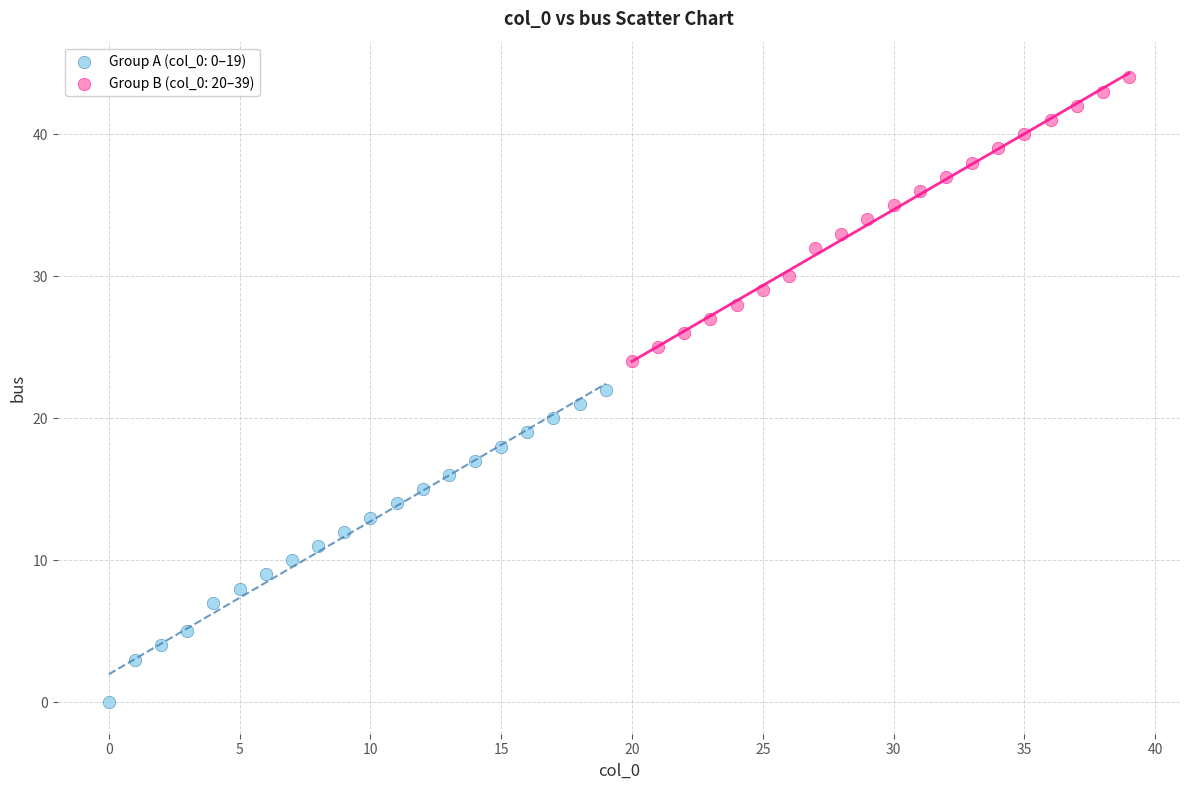

Which series reaches the minimum Y coordinate?

Group A (col_0: 0–19)